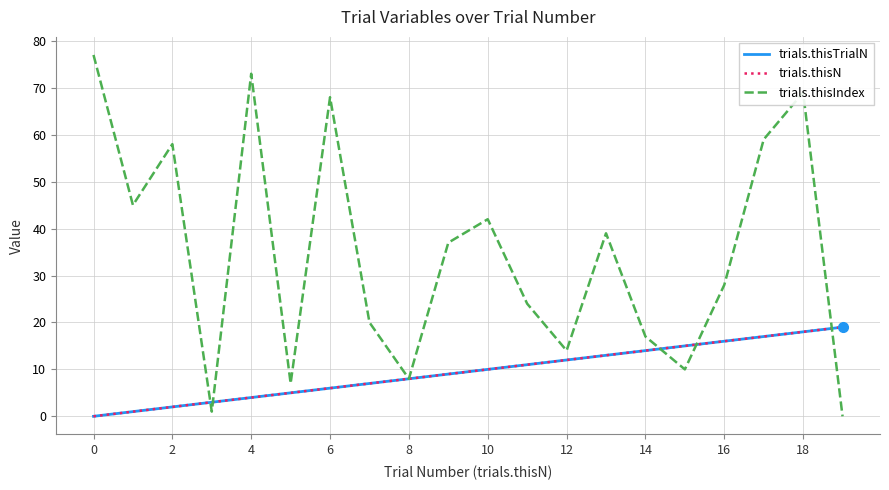

Does the chart have visible grid lines?

Yes